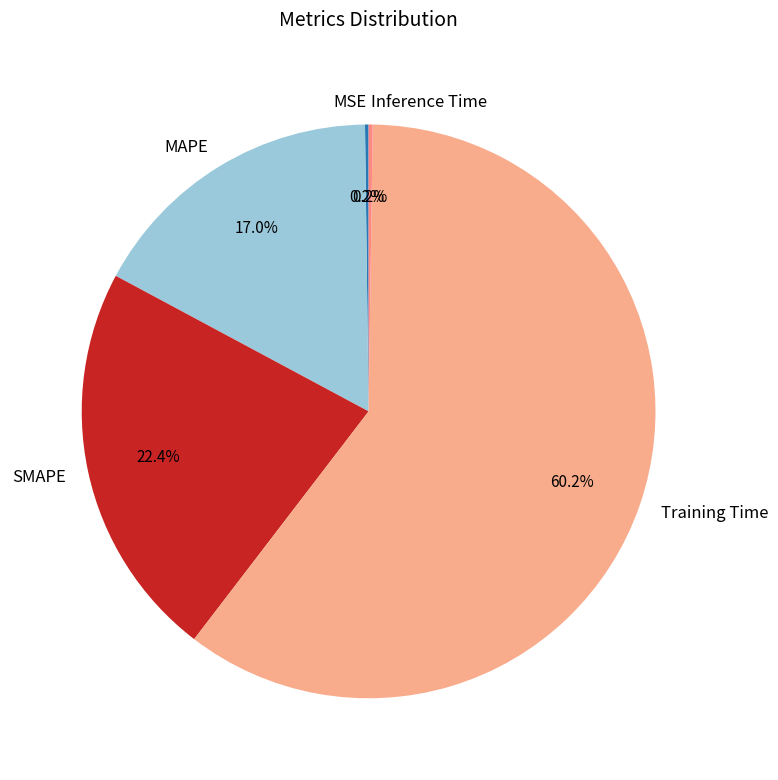

Is there any slice that represents more than half of the pie?

Yes